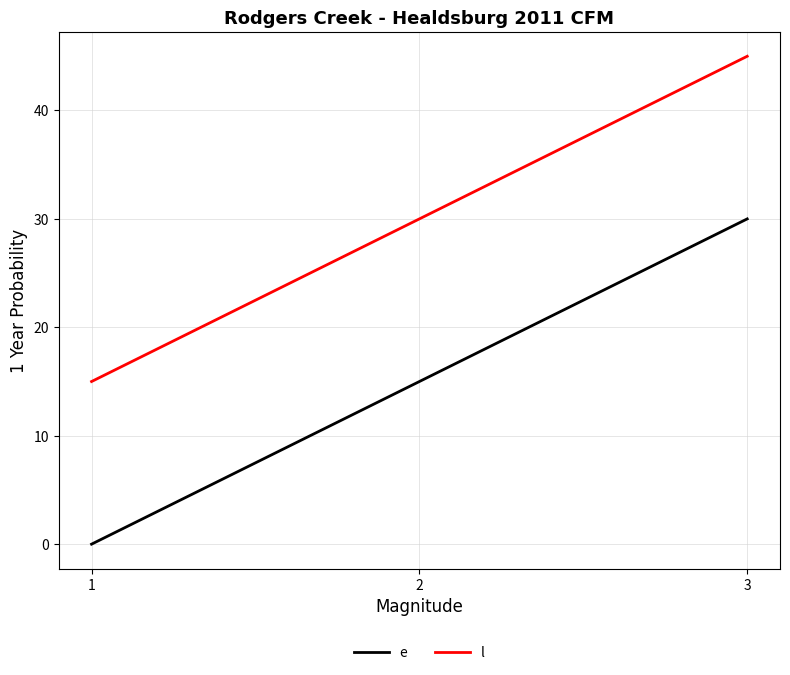

List the series in order of their peak value, highest first.

l, e